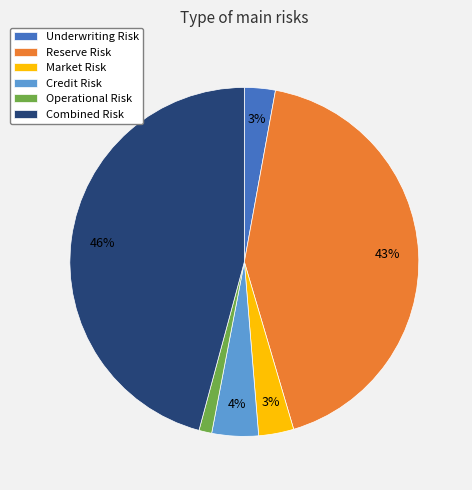

Does Underwriting Risk account for over 50% of the chart?

No